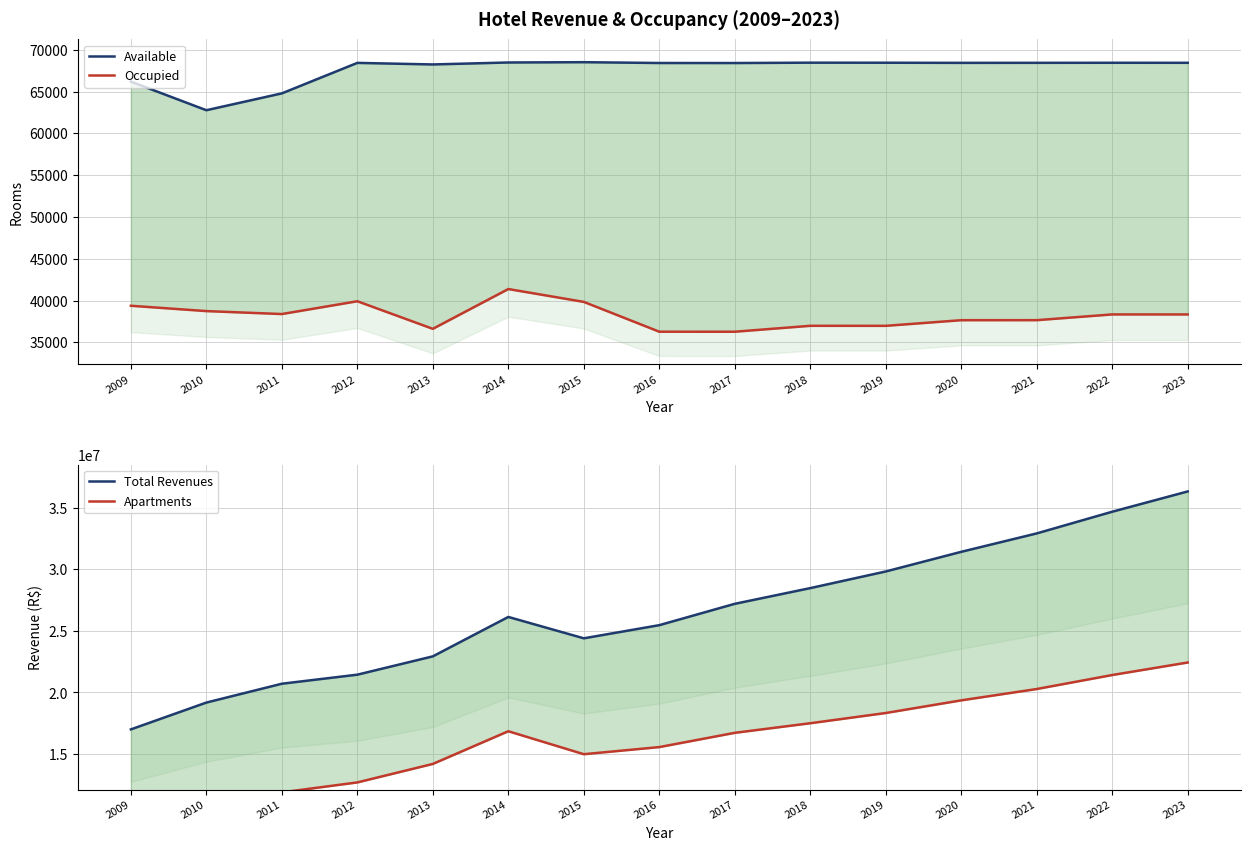

What are all the series names shown in the legend?

Available, Occupied, Total Revenues, Apartments